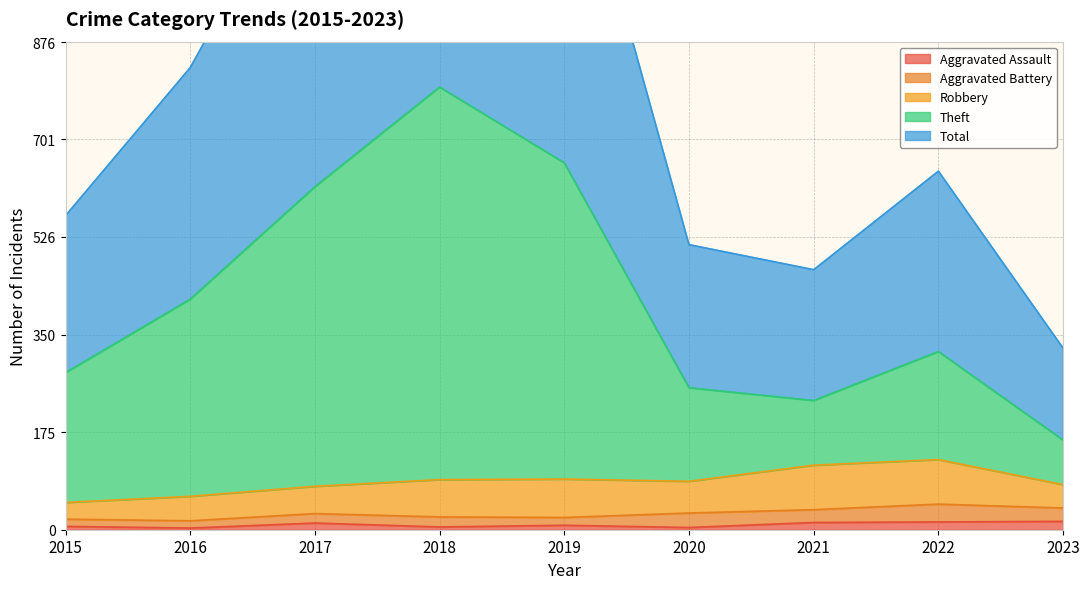

True or false: Total and Aggravated Assault cross at least once.

False